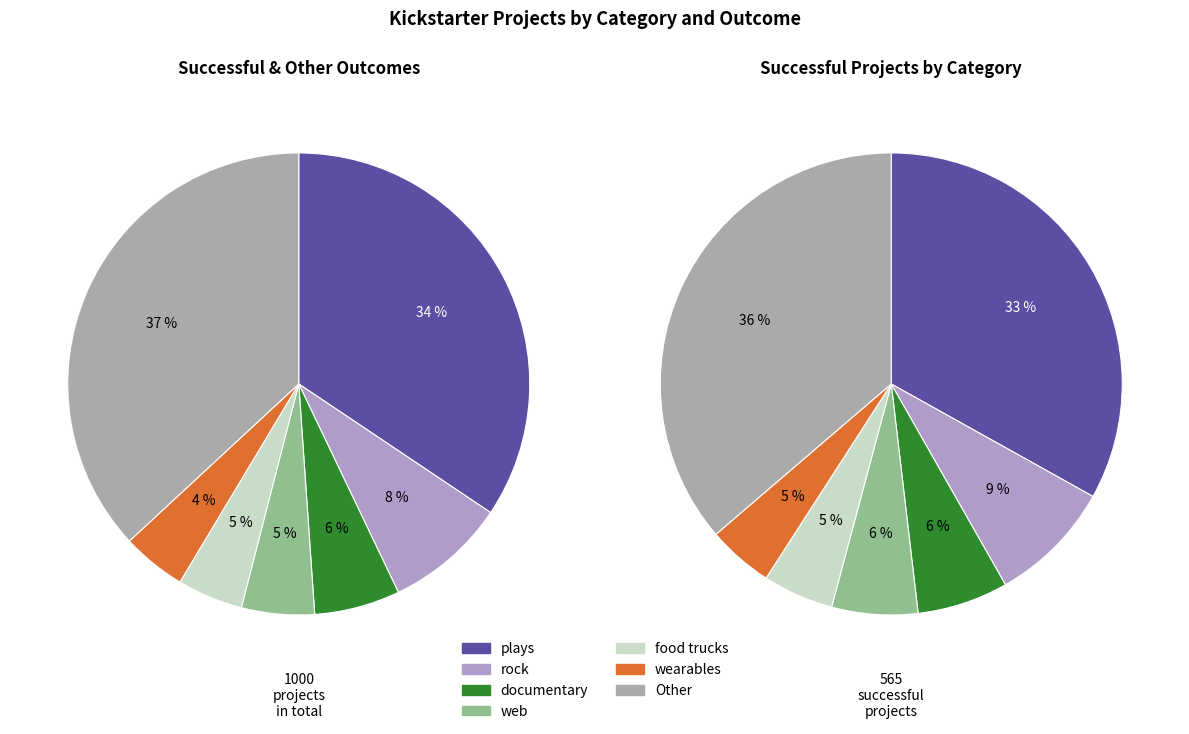

Which category has the biggest portion of the pie?

plays